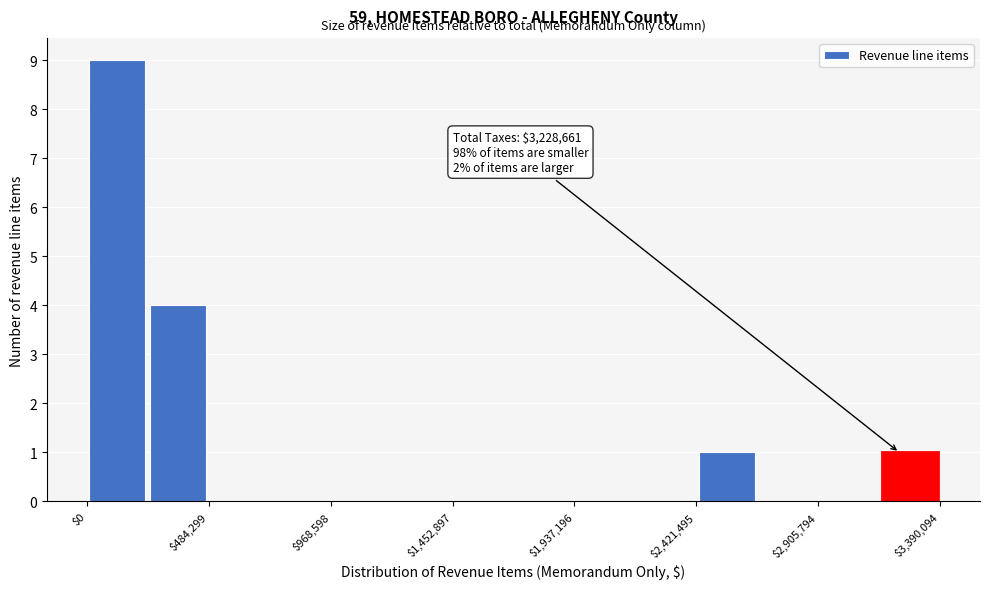

Which range on the x-axis has the tallest bar?

0 to 250000